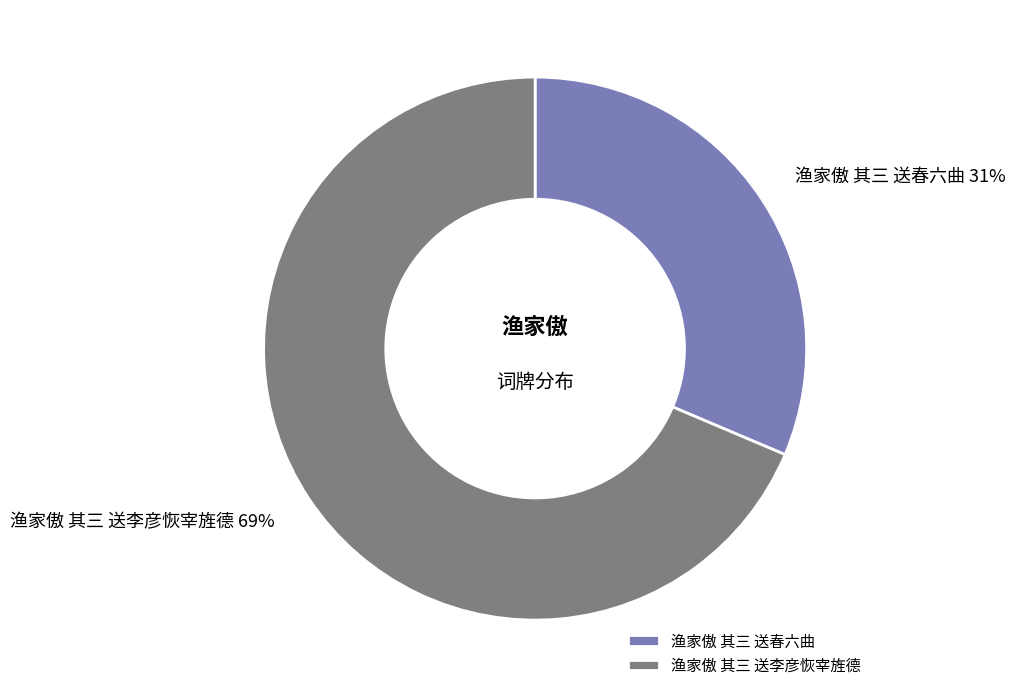

How many segments does this pie chart have?

2